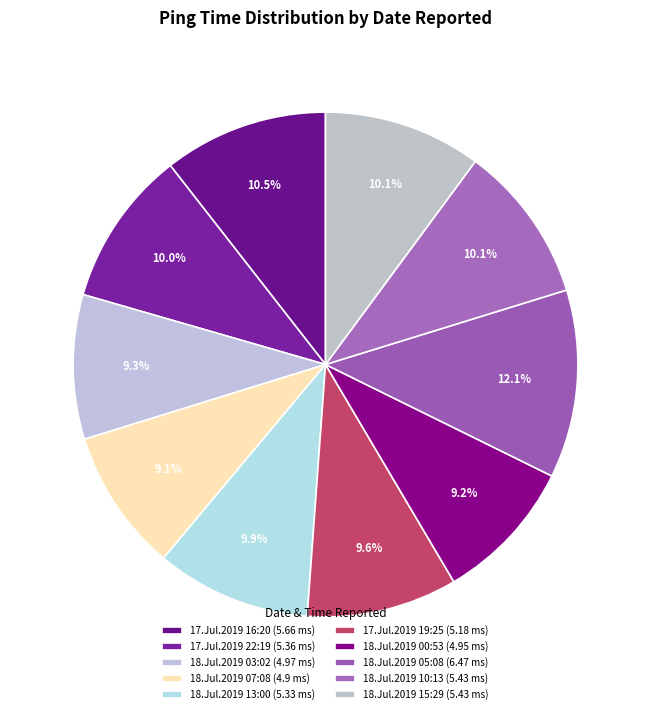

How many slices are in this pie chart?

10